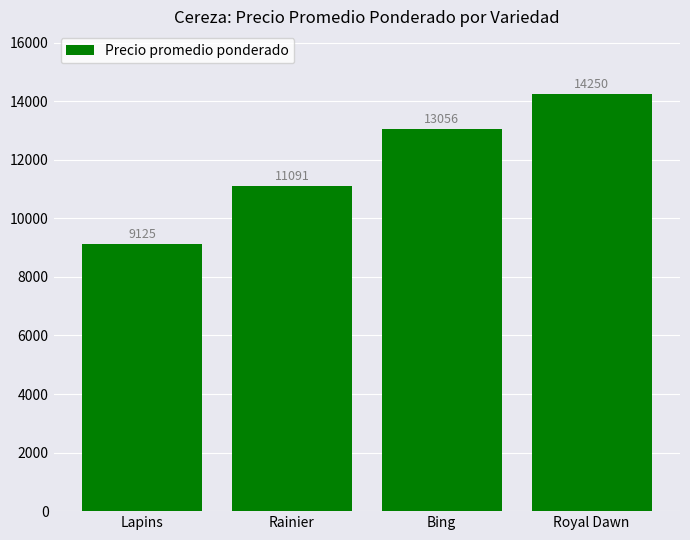

Are the bars grouped side by side (vs. stacked)?

No